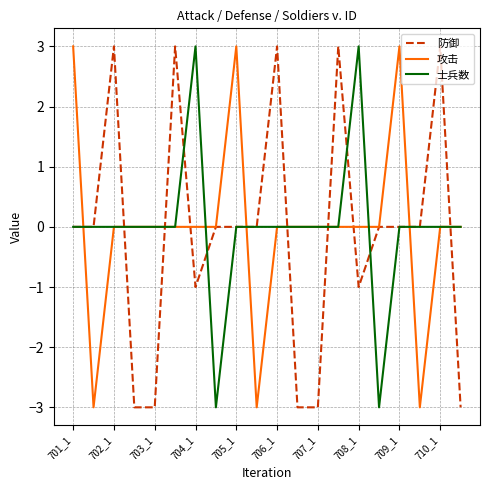

What is the greatest value displayed?

3